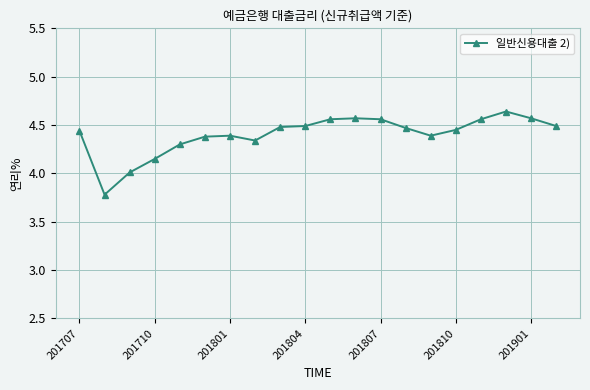

What is the smallest value displayed?

3.8